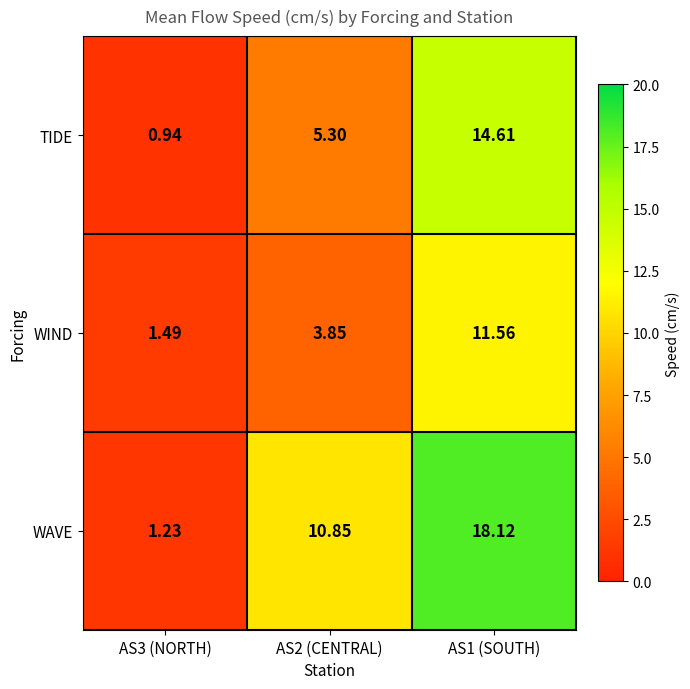

How many distinct data groups are displayed?

3